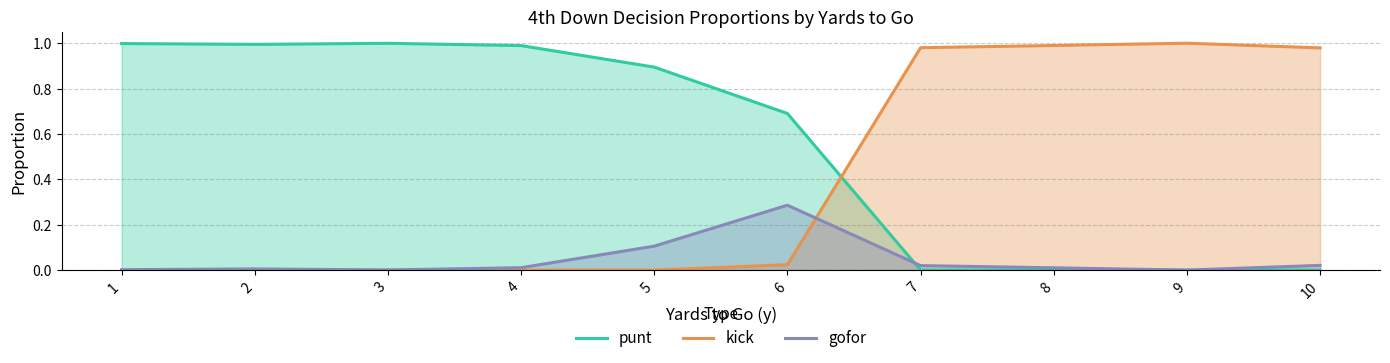

At which category does the chart reach its minimum across all series?

7